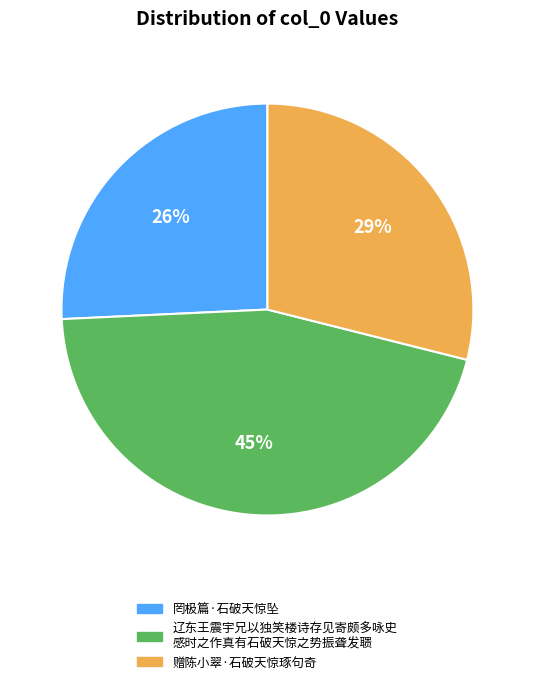

Is there any slice that represents more than half of the pie?

No